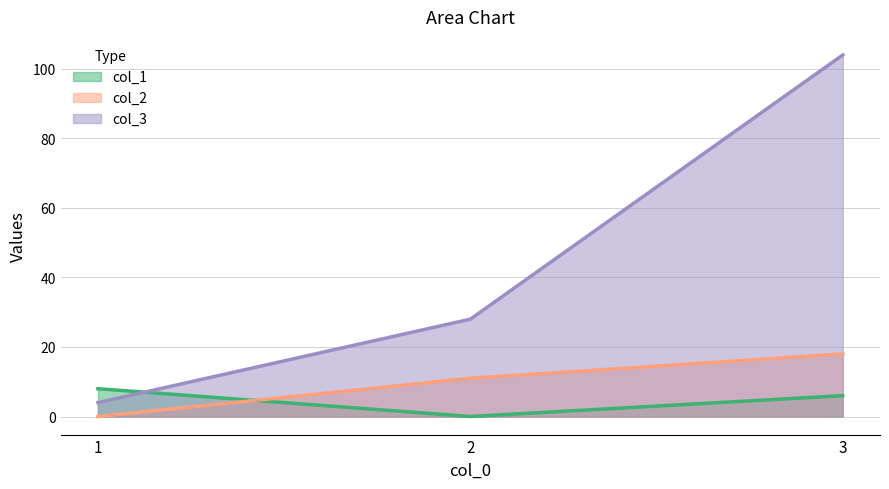

What is the difference between the maximum and minimum values in the col_1 series?

8